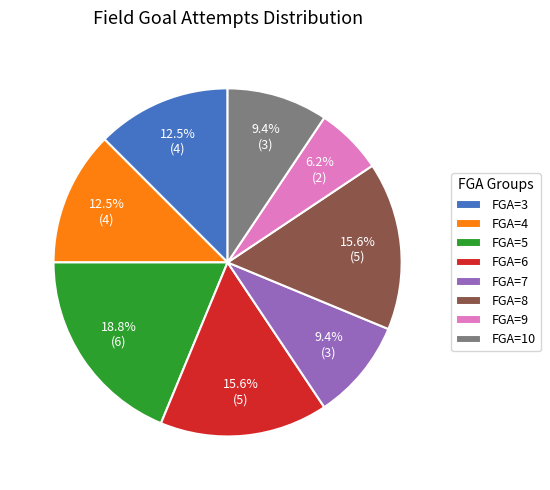

To the nearest percent, what is the average slice percentage?

12%